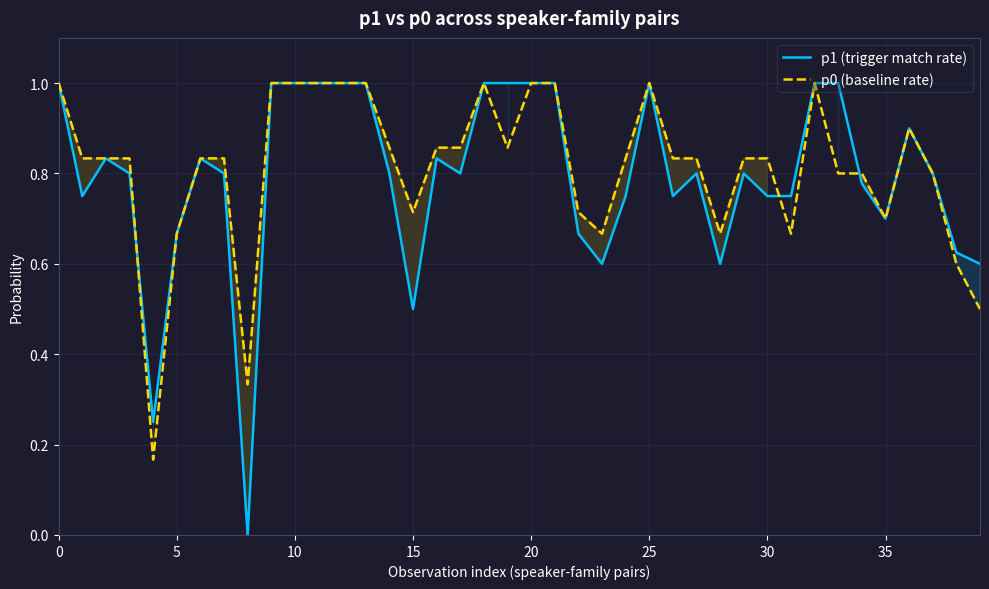

How many intersections are there between p1 (trigger match rate) and p0 (baseline rate)?

3